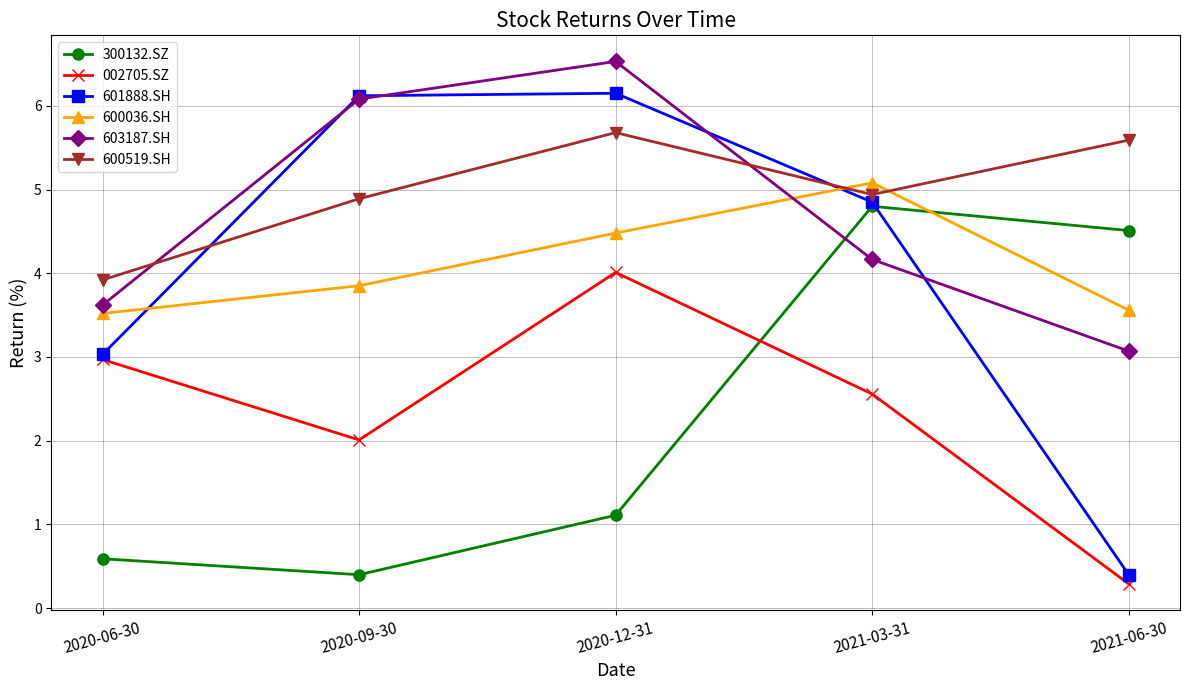

Is it true that 600036.SH equals 3.5 at 2020-06-30?

True